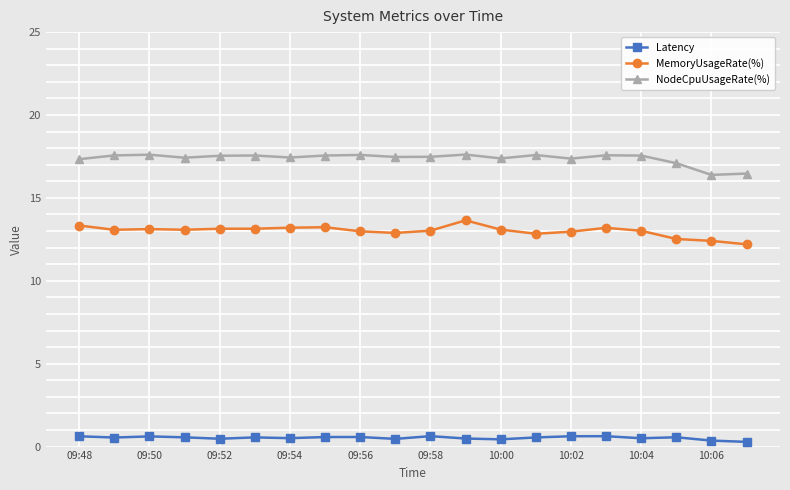

Count the Latency values in the range 0 to 1.

20